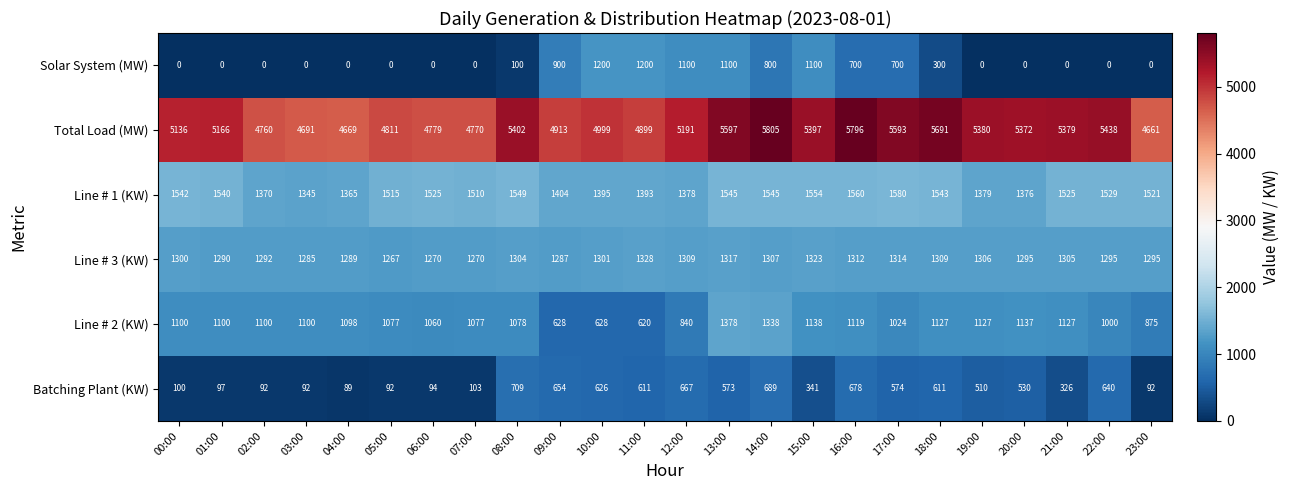

Which category has the highest value across all series?

14:00